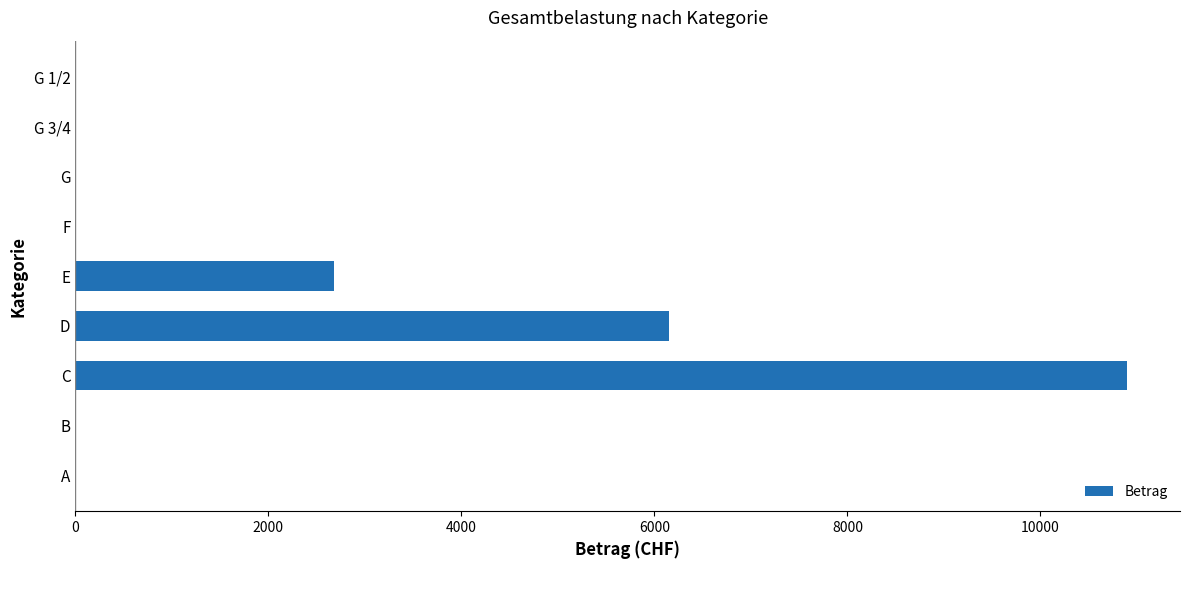

Which category has the highest value across all series?

C